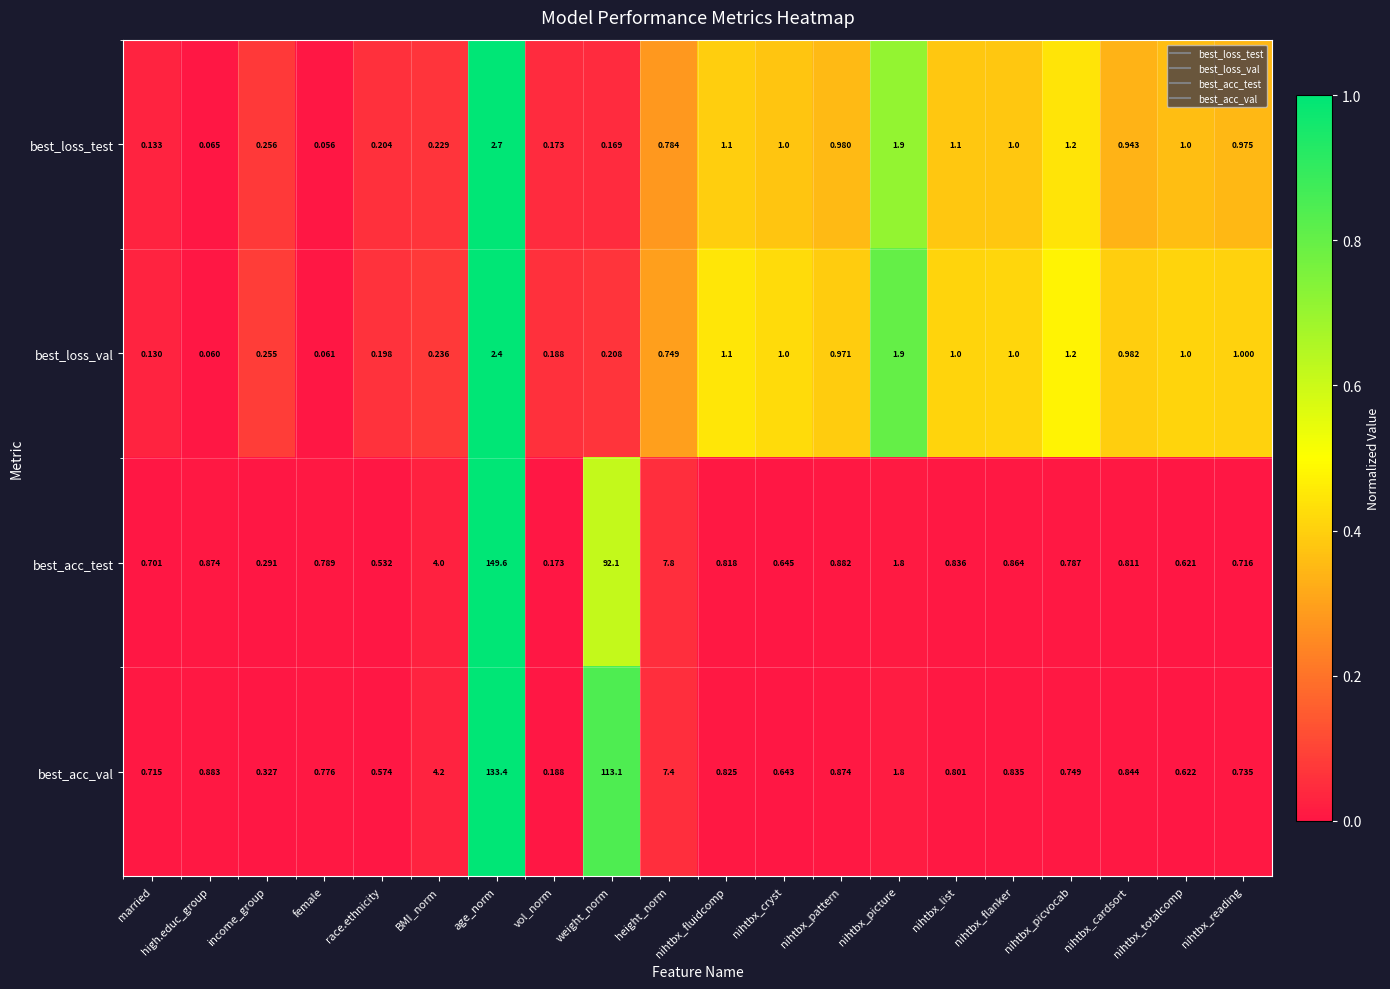

Rank the series by their maximum value, from lowest to highest.

best_loss_val, best_loss_test, best_acc_val, best_acc_test